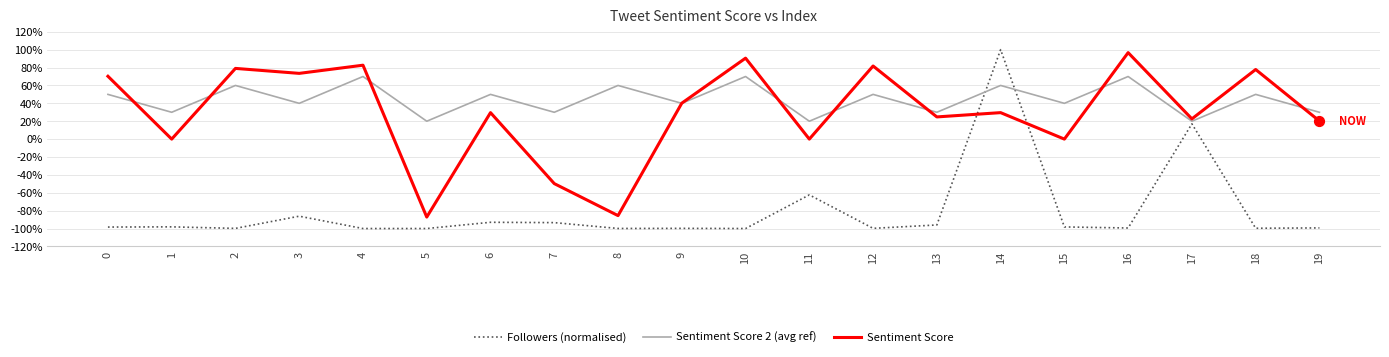

What are all the series names shown in the legend?

Followers (normalised), Sentiment Score 2 (avg ref), Sentiment Score